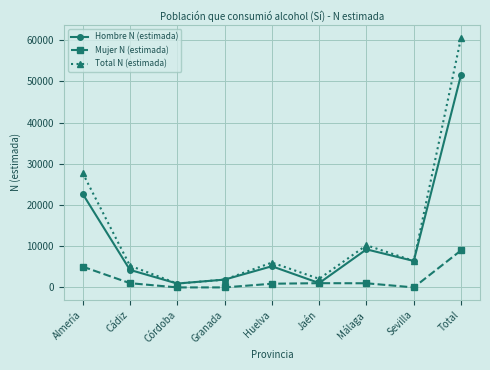

What is the greatest value displayed?

60654